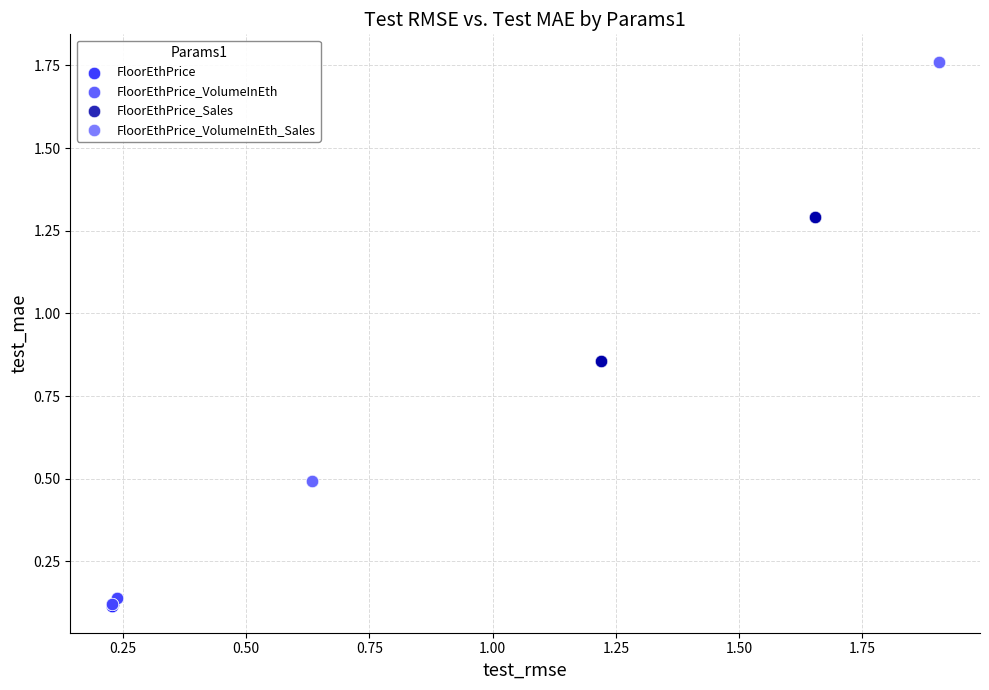

Which series has the largest Y range (max minus min)?

FloorEthPrice_VolumeInEth_Sales